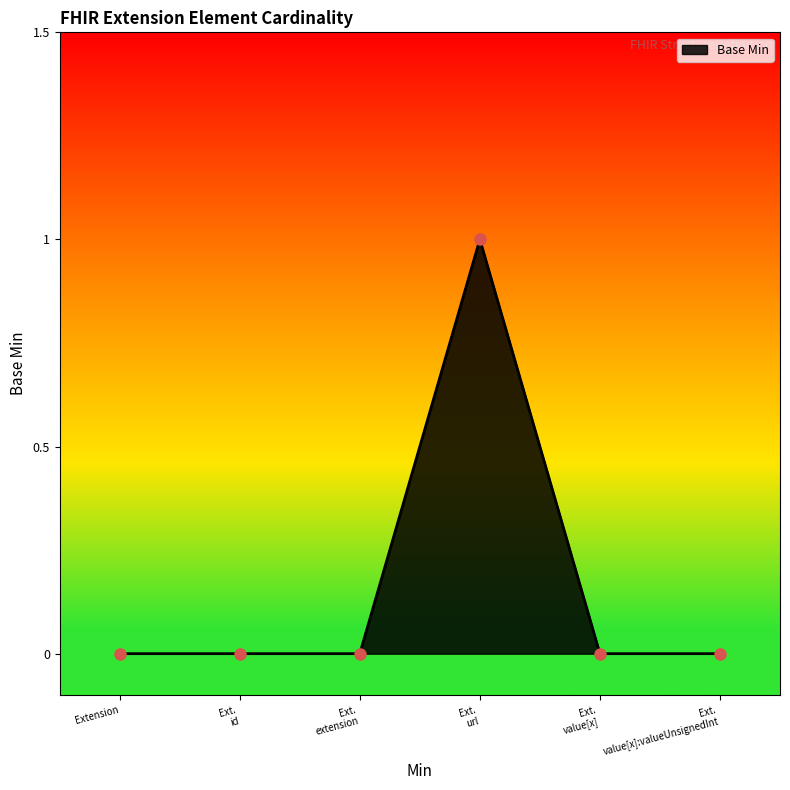

The value at Extension is 0. True or false?

True